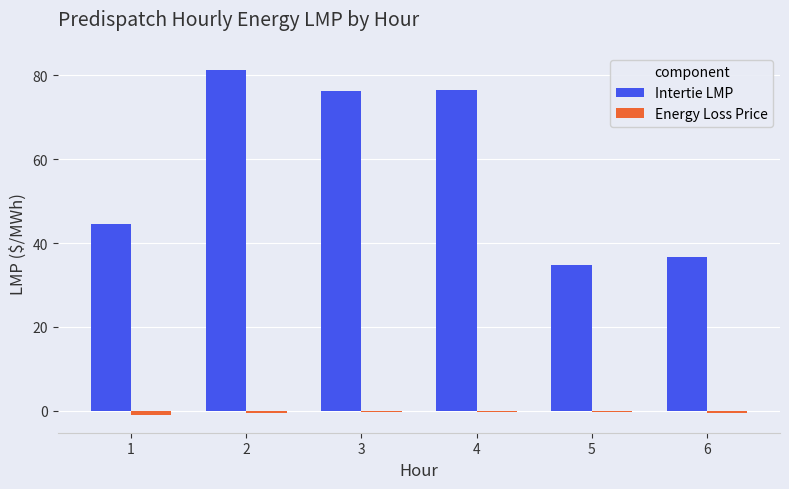

How many data points in Intertie LMP are above 76?

3